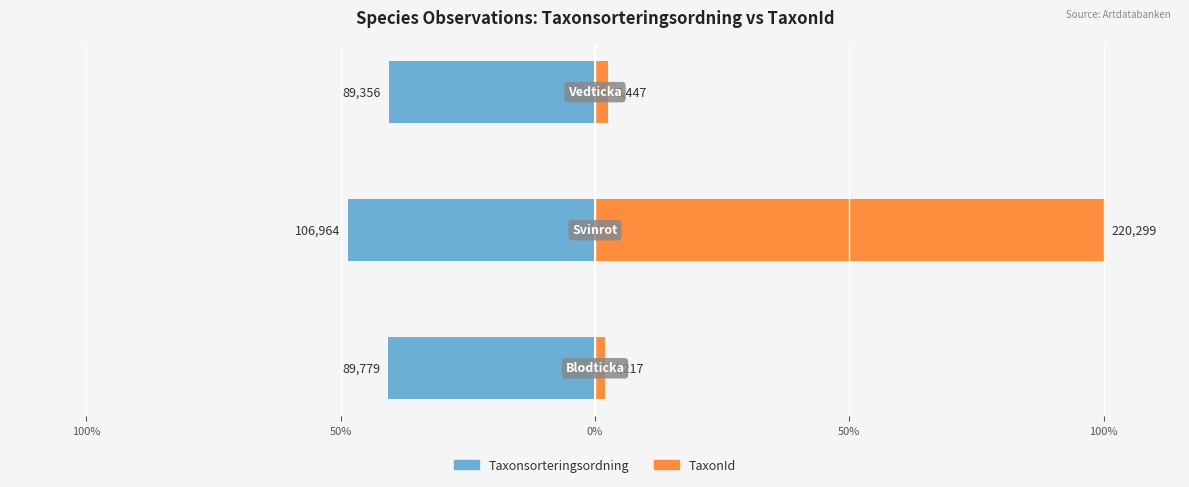

What is the value of the Taxonsorteringsordning bar at the 3rd from the left?

-40.6